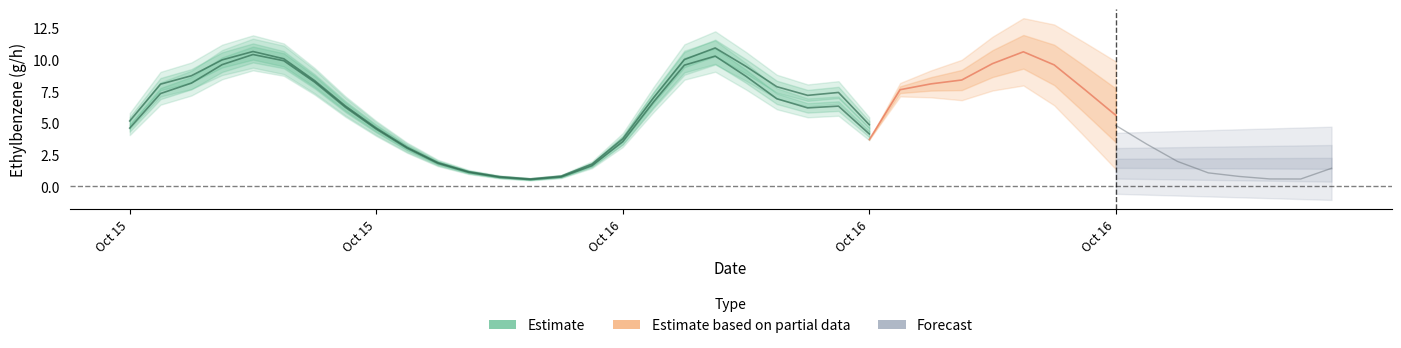

At which category is the sum across all series the highest?

2024101608